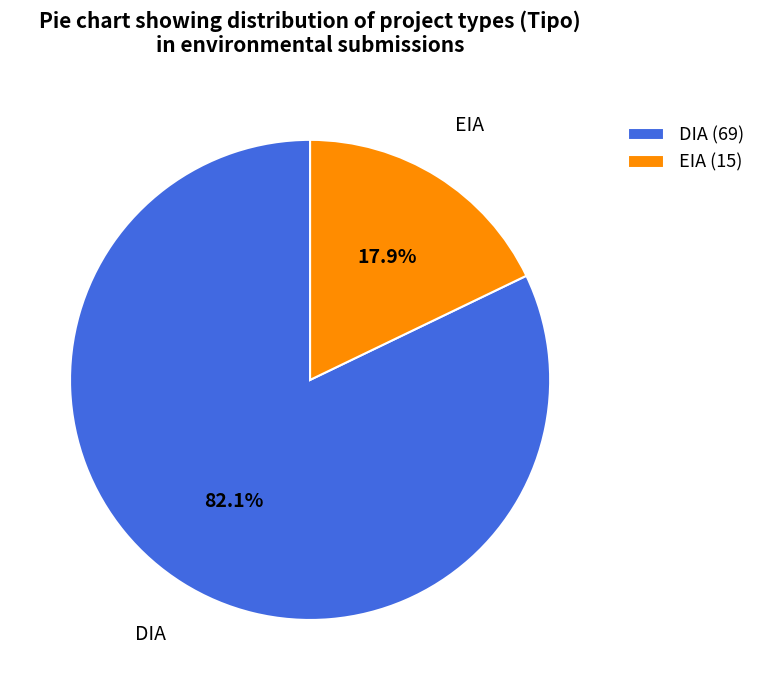

Approximately how many times larger is the value at EIA compared to DIA?

0.2